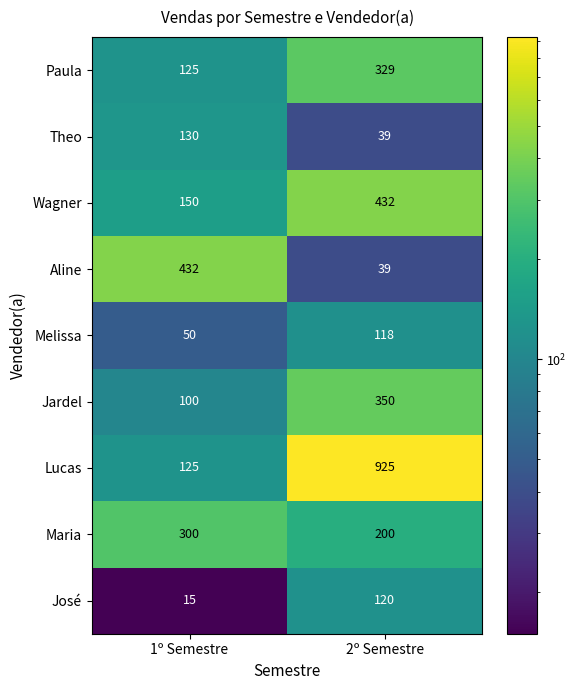

What is the approximate value of Jardel at 2º Semestre, to the nearest 50?

350